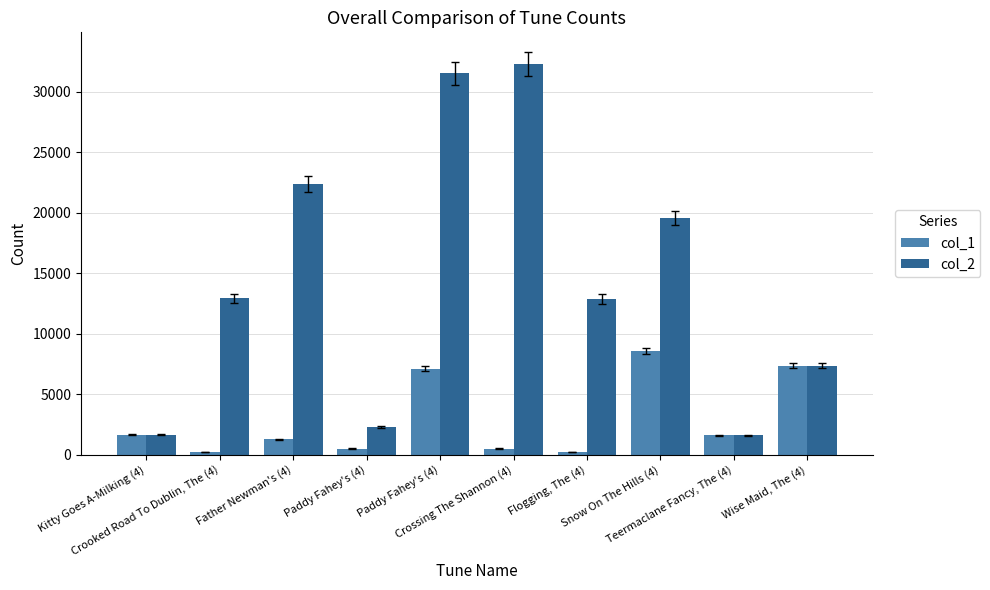

What is the total value across all series at Teermaclane Fancy, The (4)?

3202